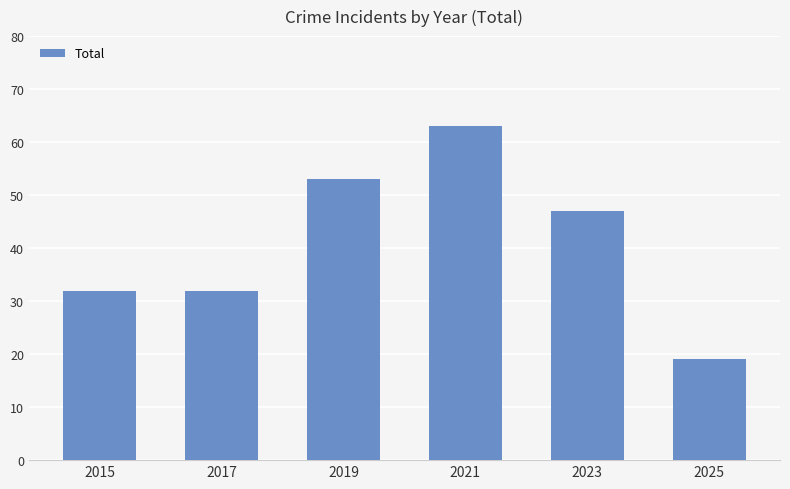

What is the maximum value shown in the chart?

63